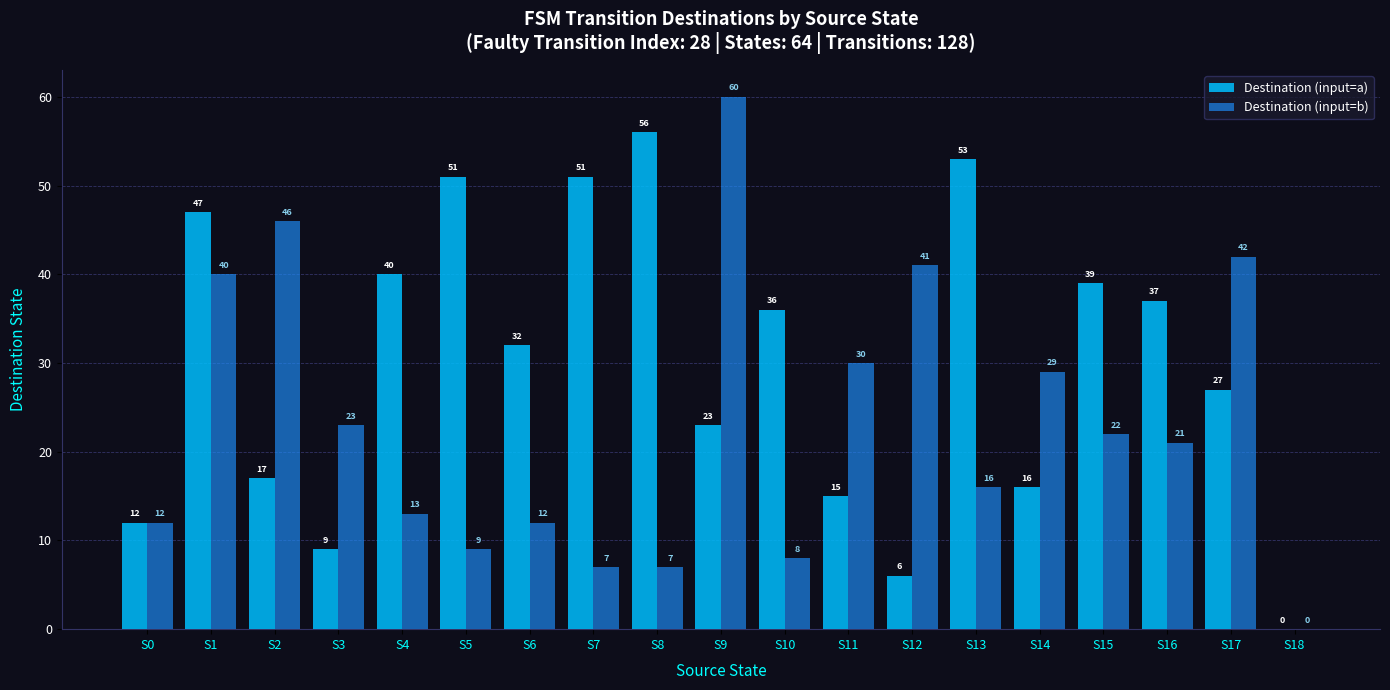

How many groups of bars are there?

19